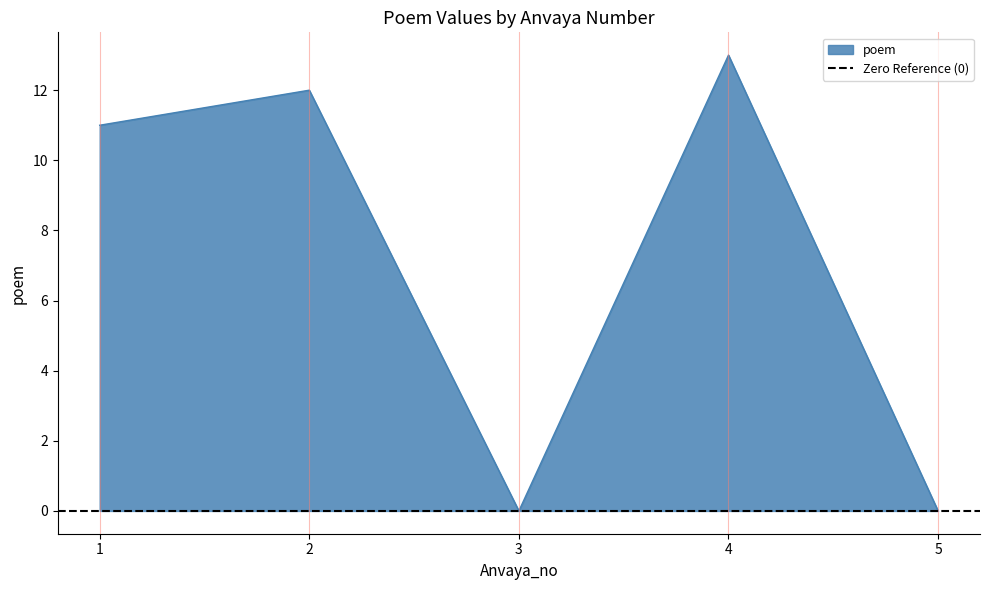

Reading left to right, what are all the values shown in this chart?

1=11	2=12	3=0	4=13	5=0